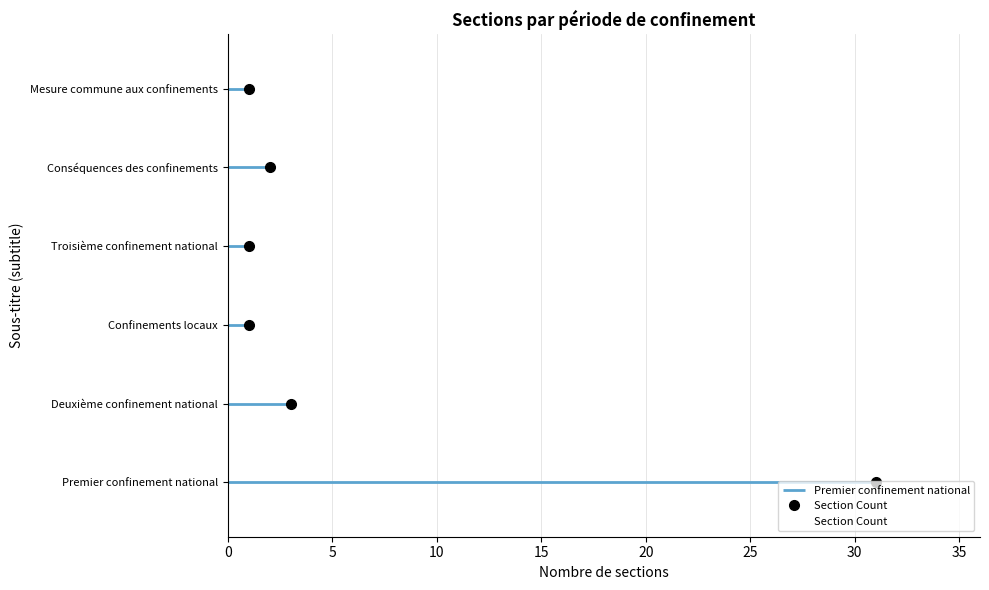

What is the minimum value shown in the chart?

1